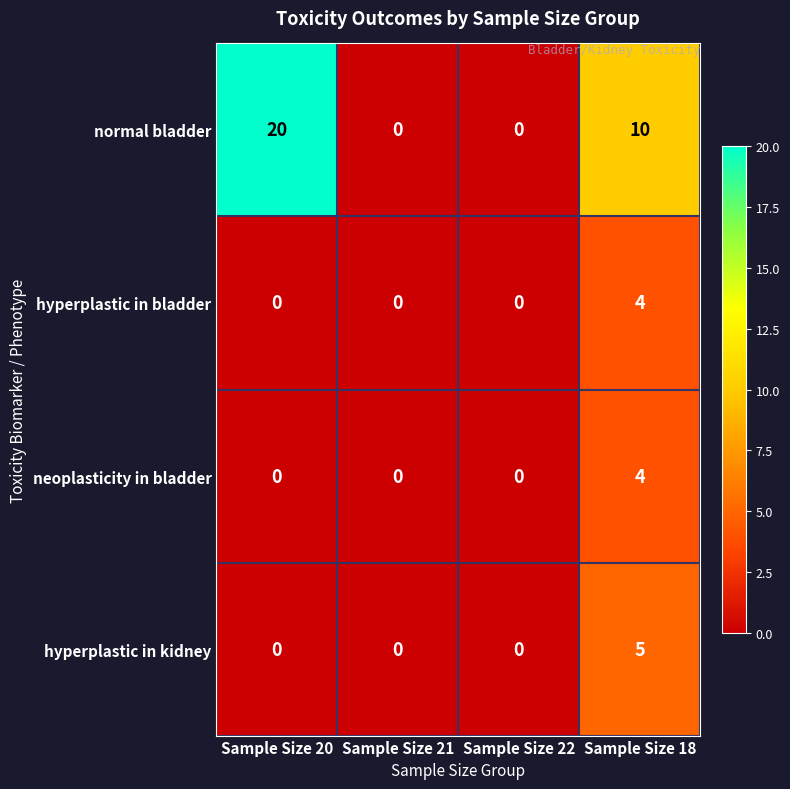

Is it true that neoplasticity in bladder equals 1 at Sample Size 21?

False